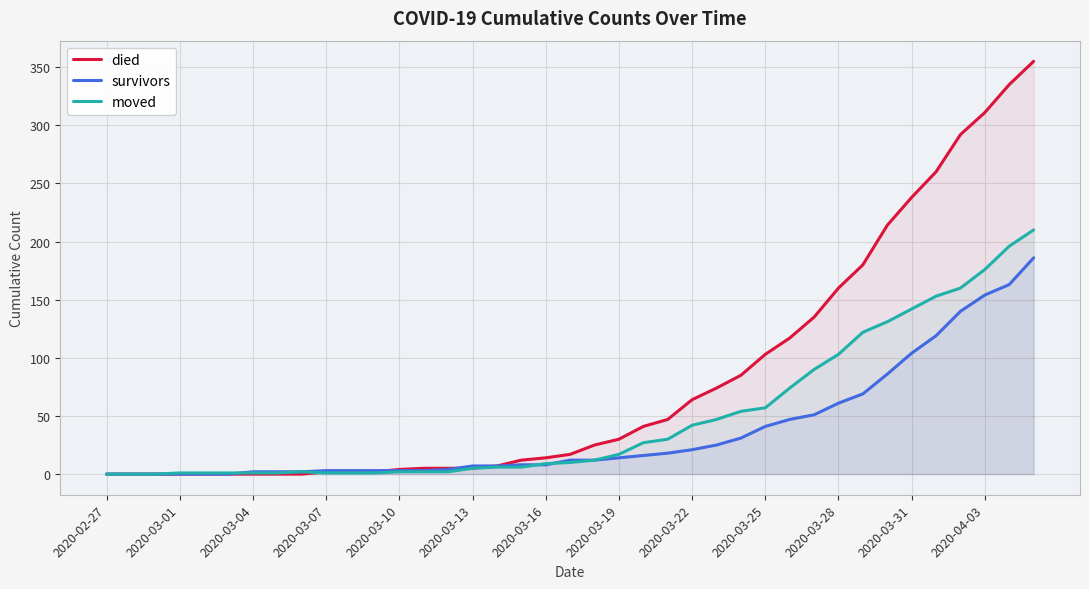

Which series has the largest total across all categories?

died